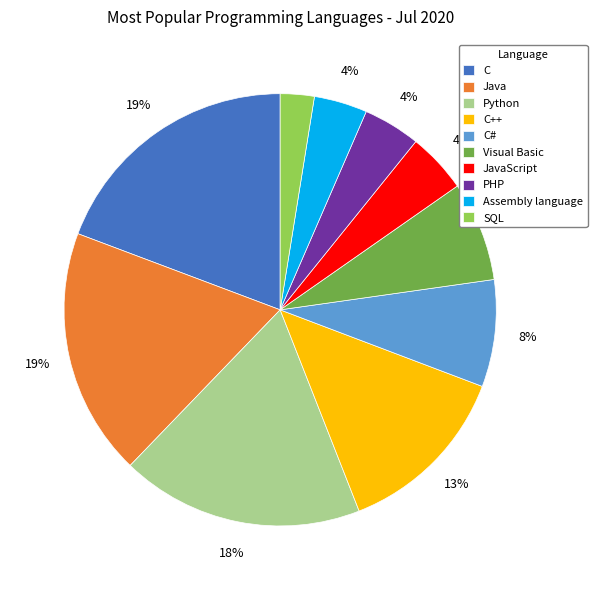

To the nearest percent, what is the average slice percentage?

10%